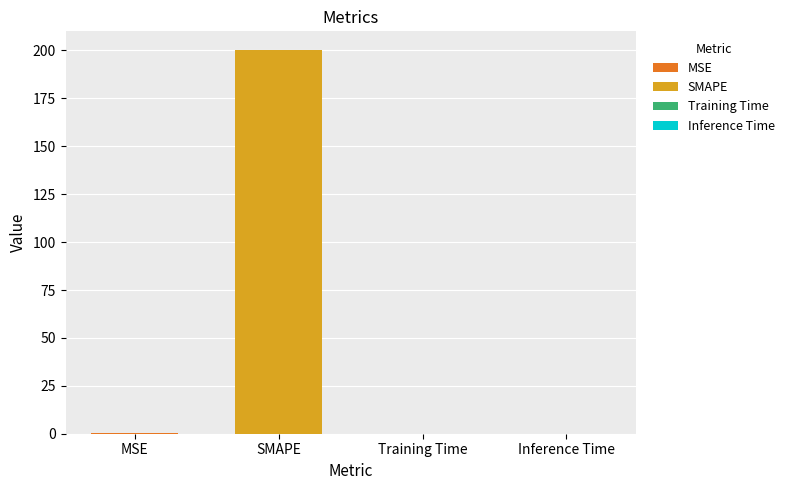

True or false: the data shows 200.0 at SMAPE.

True